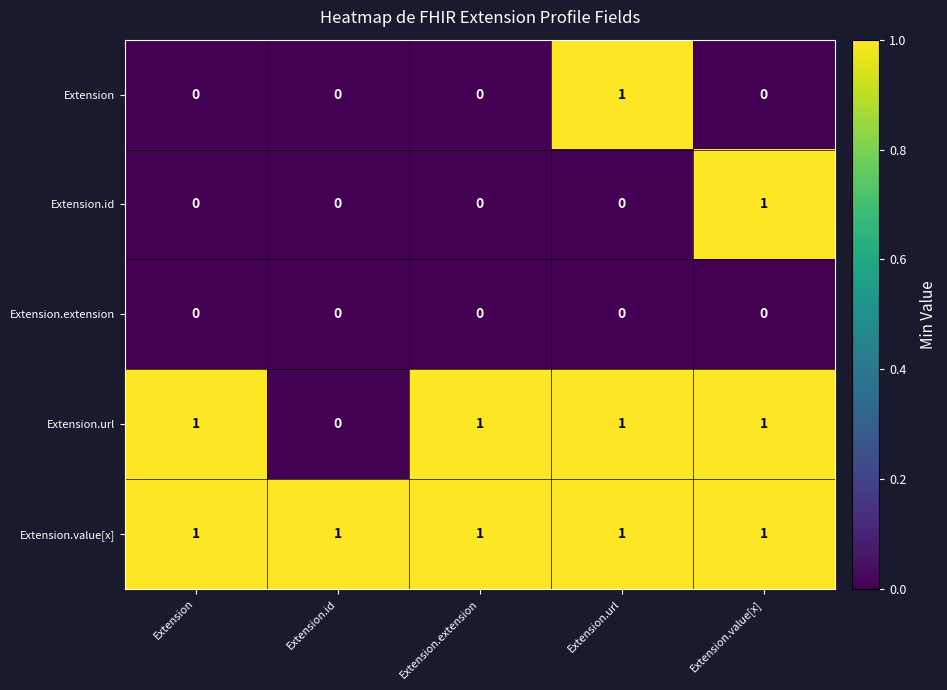

Is it true that Extension.id equals 0 at Extension?

True